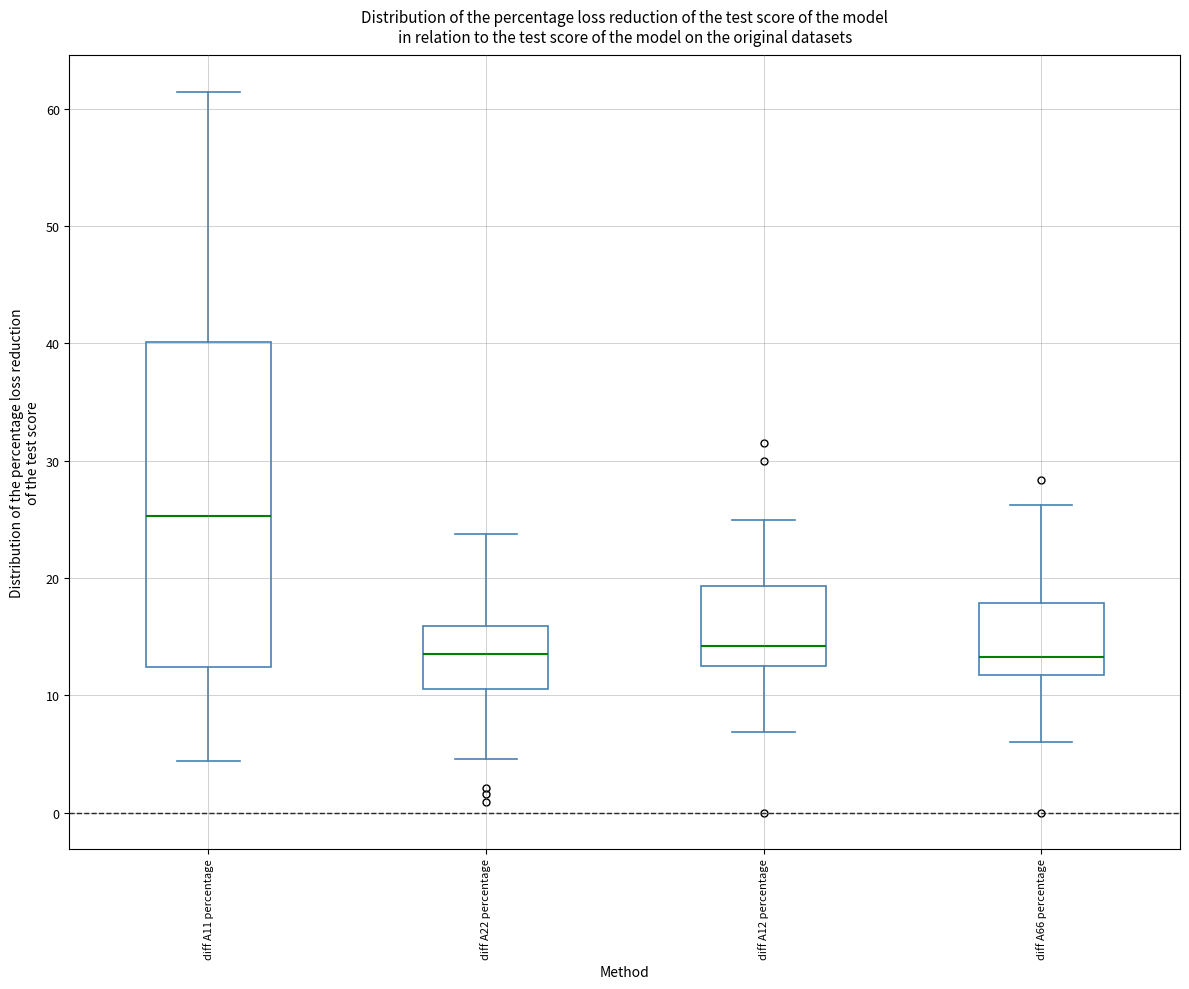

Which box is the tallest, from its lower edge to its upper edge?

diff A11 percentage